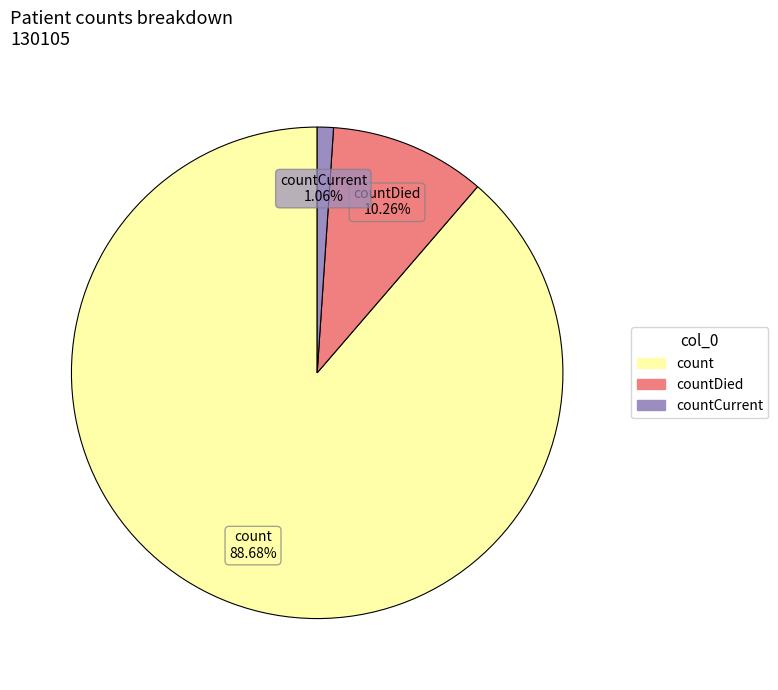

Is there a majority slice in this chart?

Yes